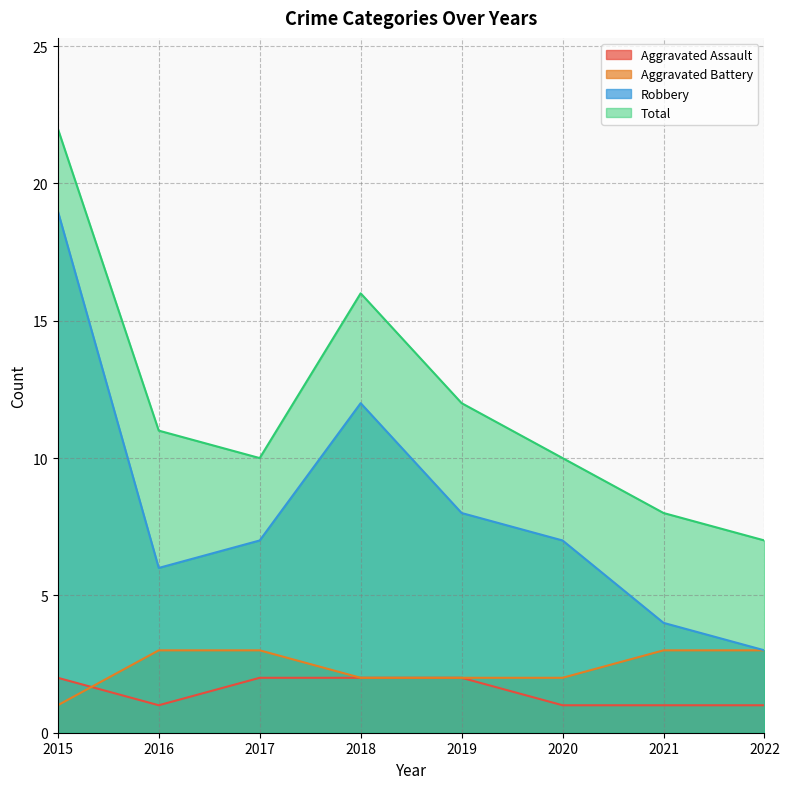

Does the chart have visible grid lines?

Yes